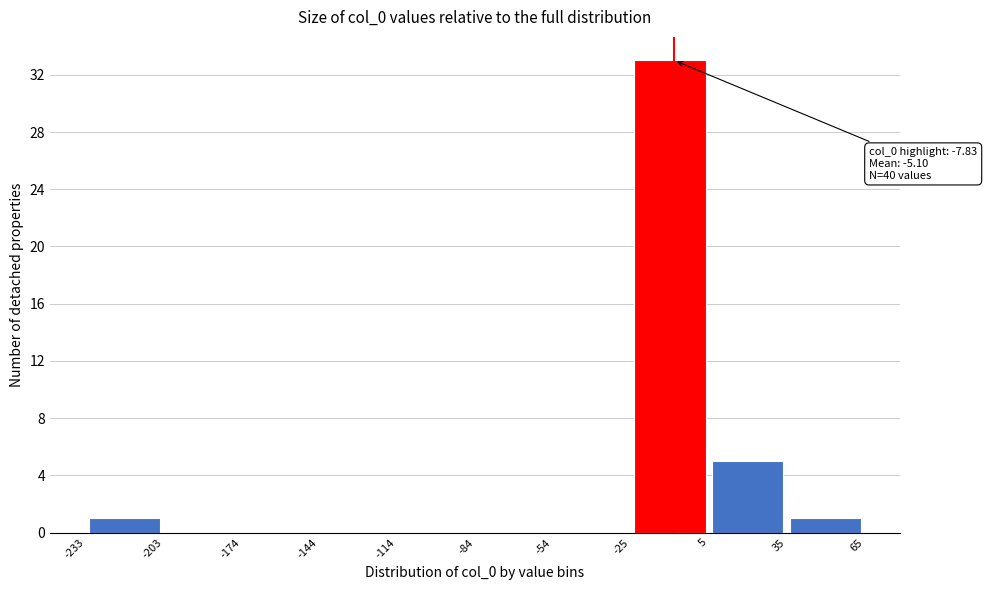

Over which range of the x-axis is the bar tallest?

-25 to 5